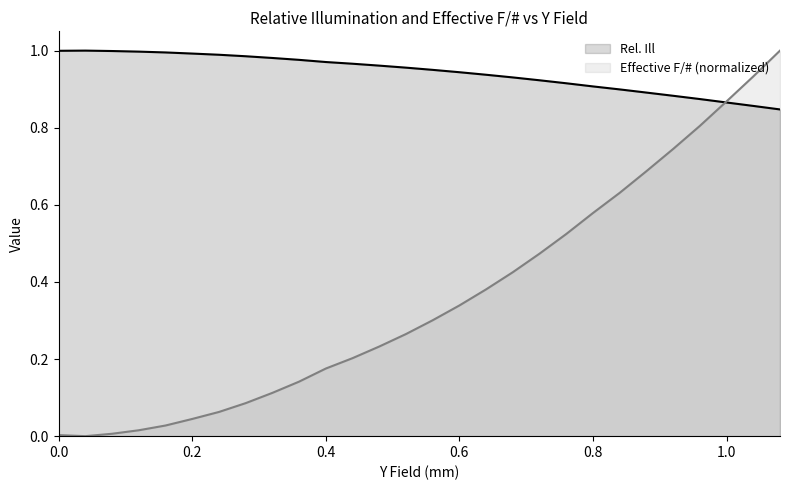

Which series has the largest total across all categories?

Rel. Ill